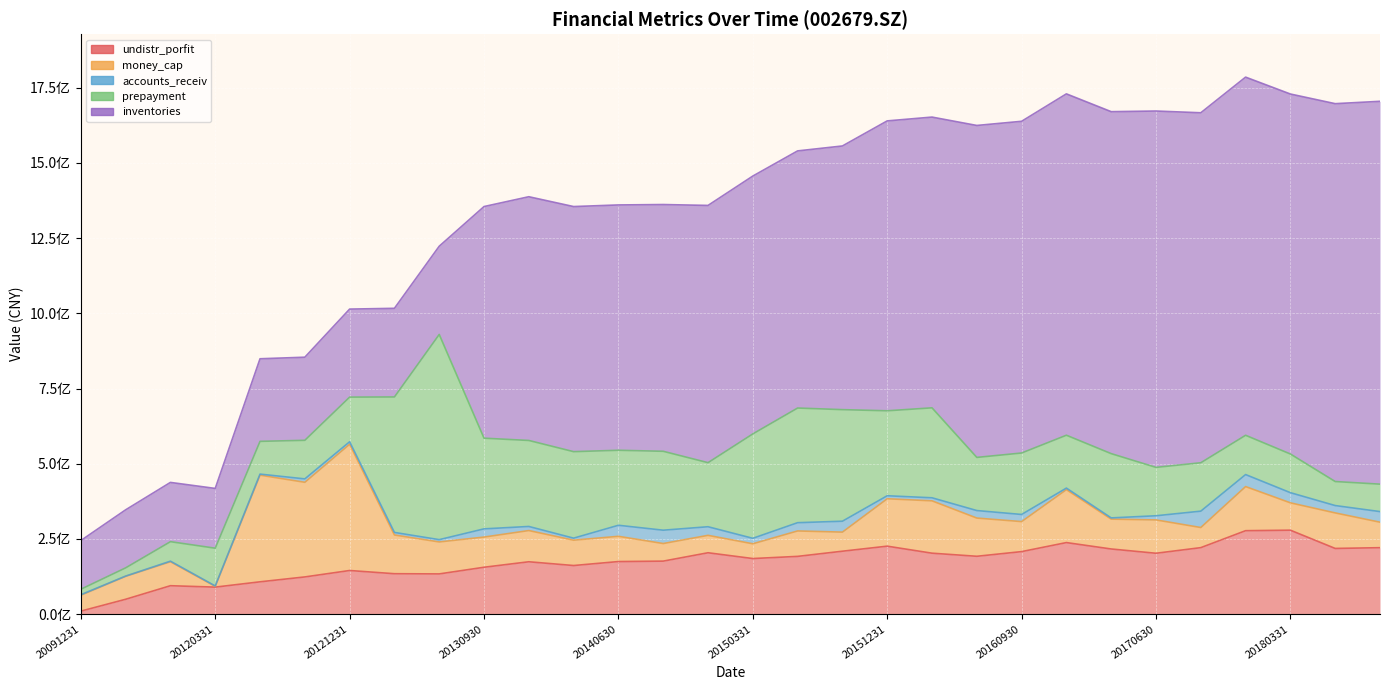

What are all the series names shown in the legend?

undistr_porfit, money_cap, accounts_receiv, prepayment, inventories